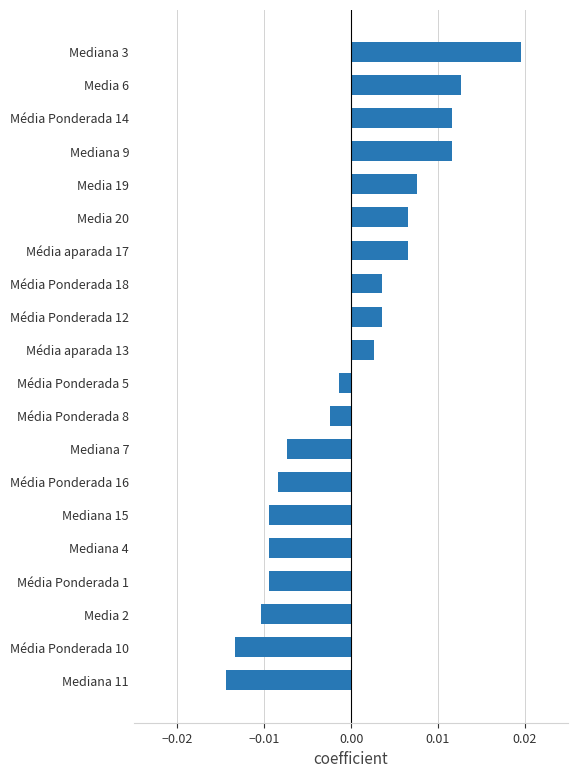

At which category does the chart reach its peak across all series?

Mediana 3